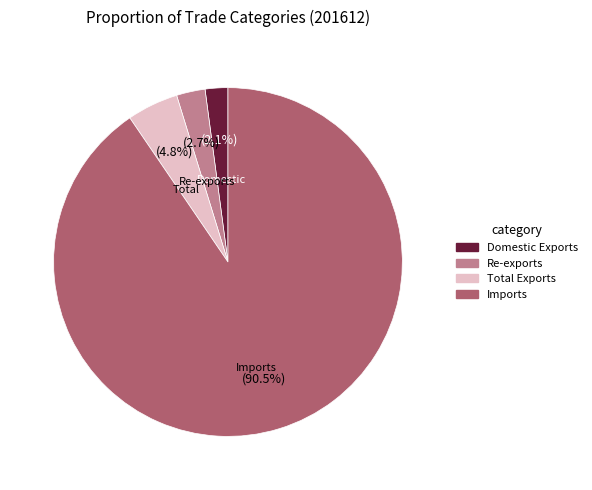

Which slice is the largest?

Imports